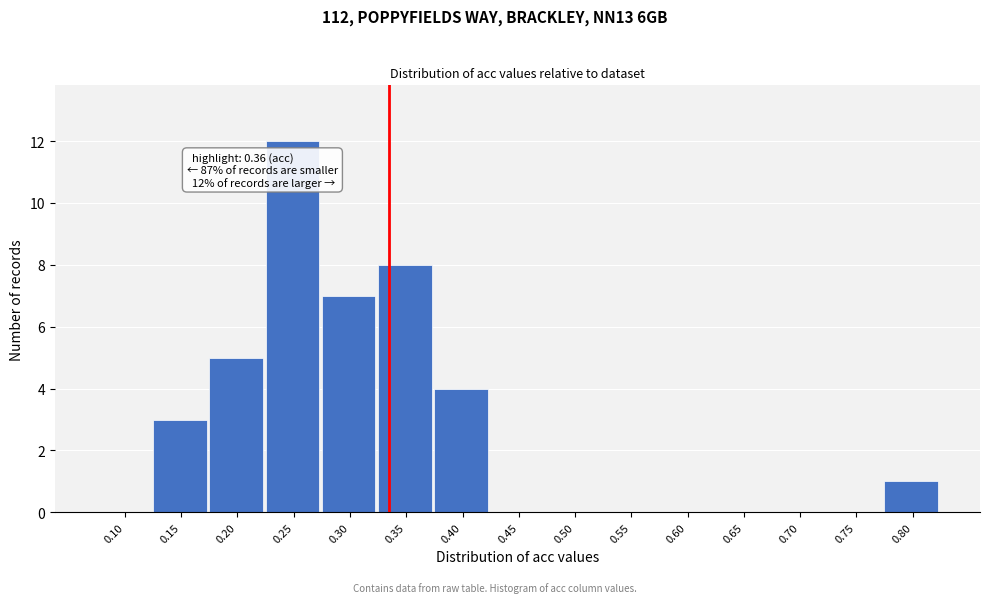

Reading right to left, transcribe all the data shown in this chart.

0.80=1	0.75=0	0.70=0	0.65=0	0.60=0	0.55=0	0.50=0	0.45=0	0.40=4	0.35=8	0.30=7	0.25=12	0.20=5	0.15=3	0.10=0